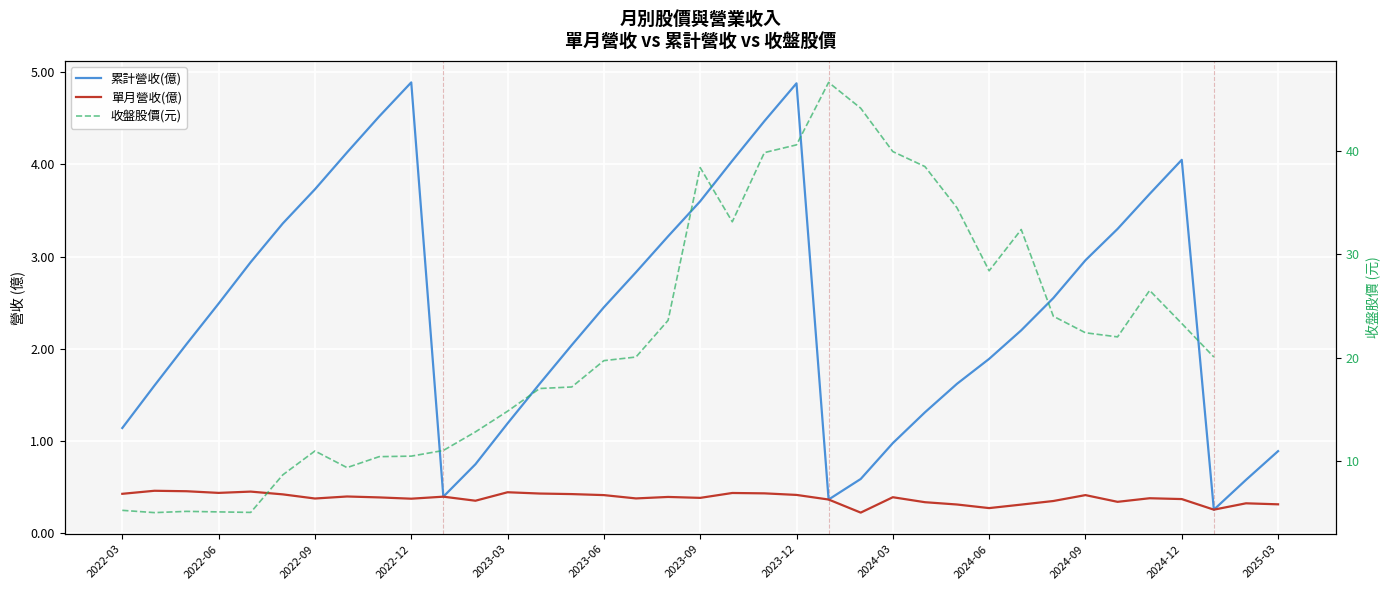

True or false: 單月營收(億) and 收盤股價(元) intersect in this chart.

False